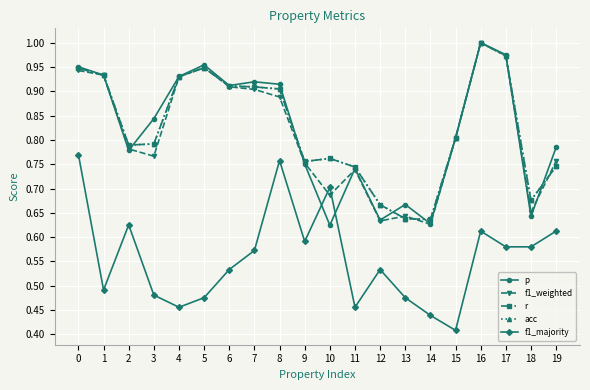

Does the chart have visible grid lines?

Yes